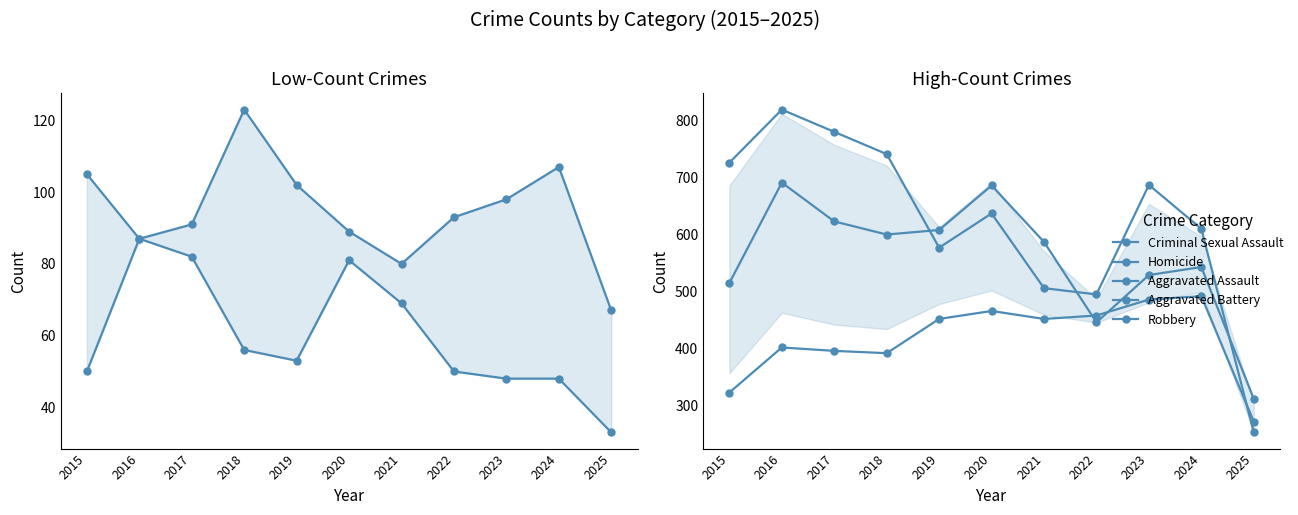

What is the difference between the Robbery values at 2025 and 2021?

253